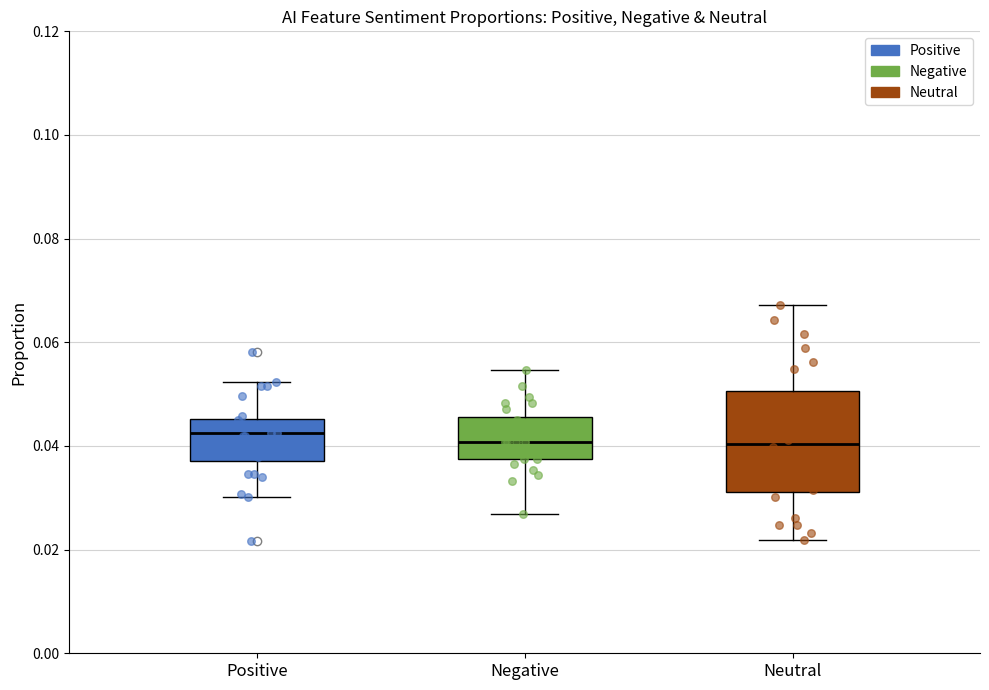

Where does the lower whisker of the box for Negative end on the y-axis? The values are not printed on the chart, so give them approximately, as read against the axis.

0.026